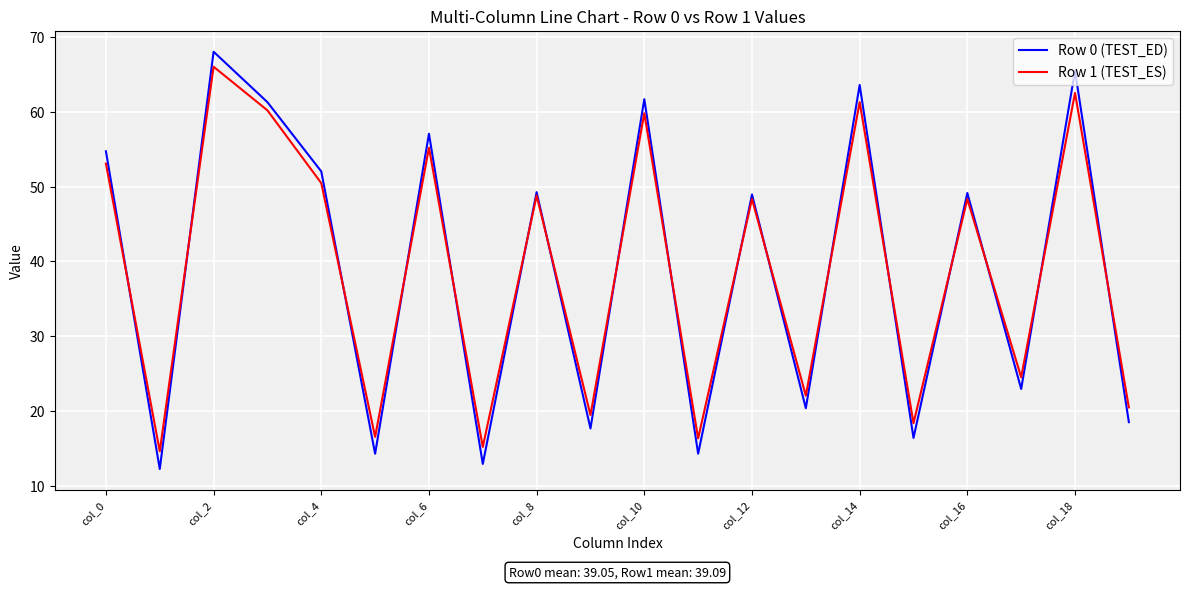

What is the minimum value for Row 1 (TEST_ES)?

14.6